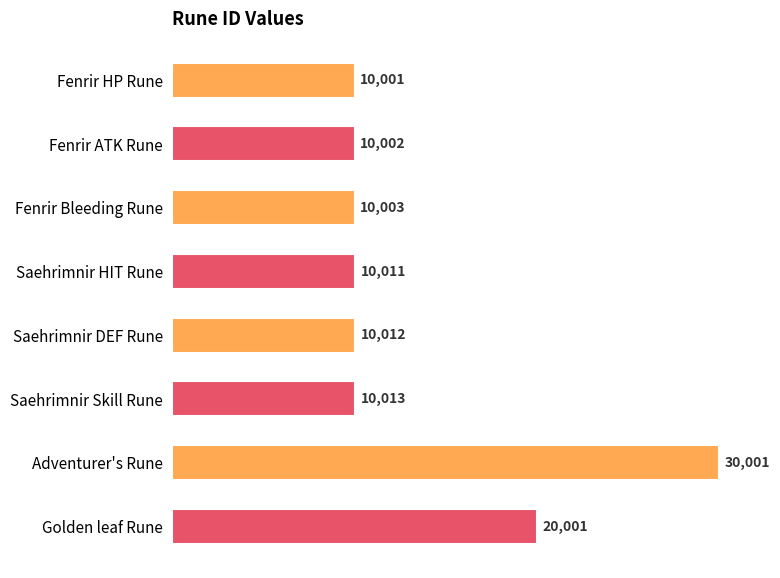

List the labels in order of value, smallest first.

Fenrir HP Rune, Fenrir ATK Rune, Fenrir Bleeding Rune, Saehrimnir HIT Rune, Saehrimnir DEF Rune, Saehrimnir Skill Rune, Golden leaf Rune, Adventurer's Rune